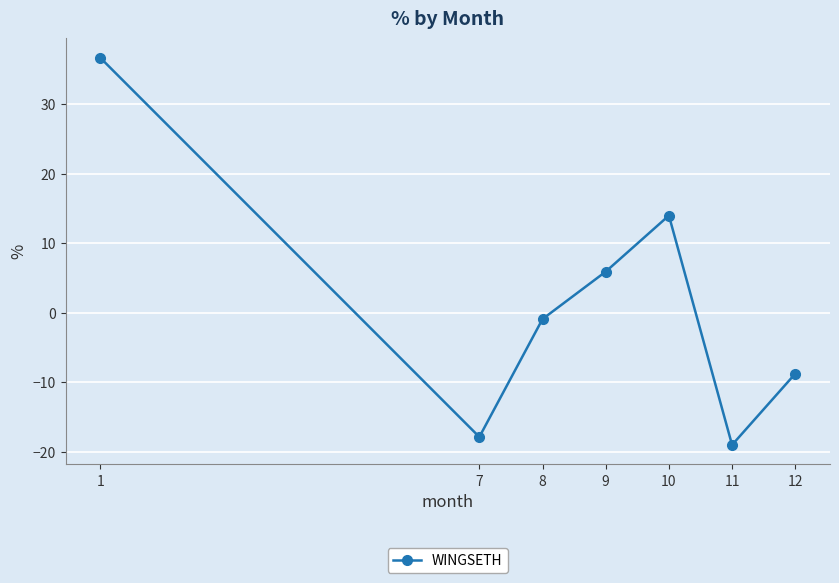

True or false: the data shows -0.9 at 8.

True